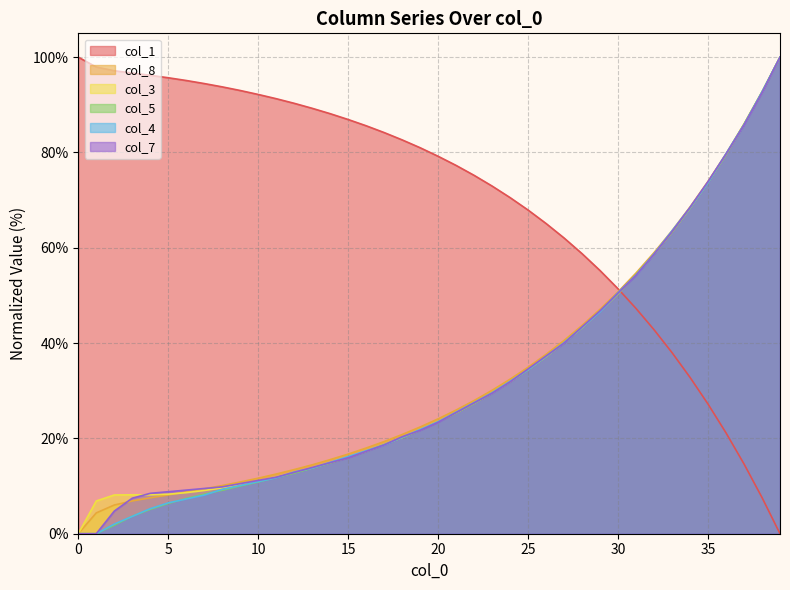

What is the value of the col_8 point at the 10th from the left?

10.9